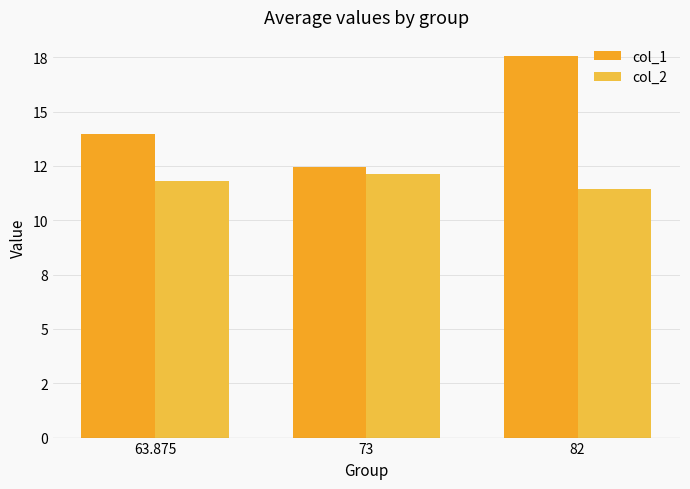

Does the chart contain stacked bars?

No